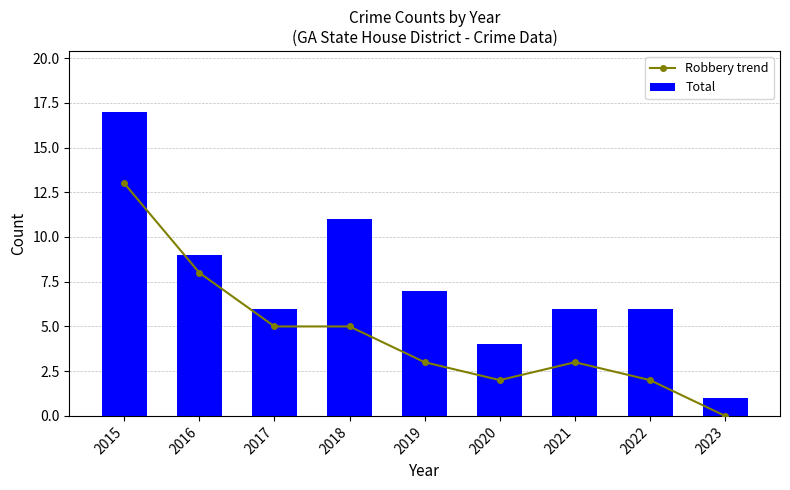

Reading right to left, what are all the values shown in this chart?

Robbery trend: 2023=0	2022=2	2021=3	2020=2	2019=3	2018=5	2017=5	2016=8	2015=13
Total: 2023=1	2022=6	2021=6	2020=4	2019=7	2018=11	2017=6	2016=9	2015=17